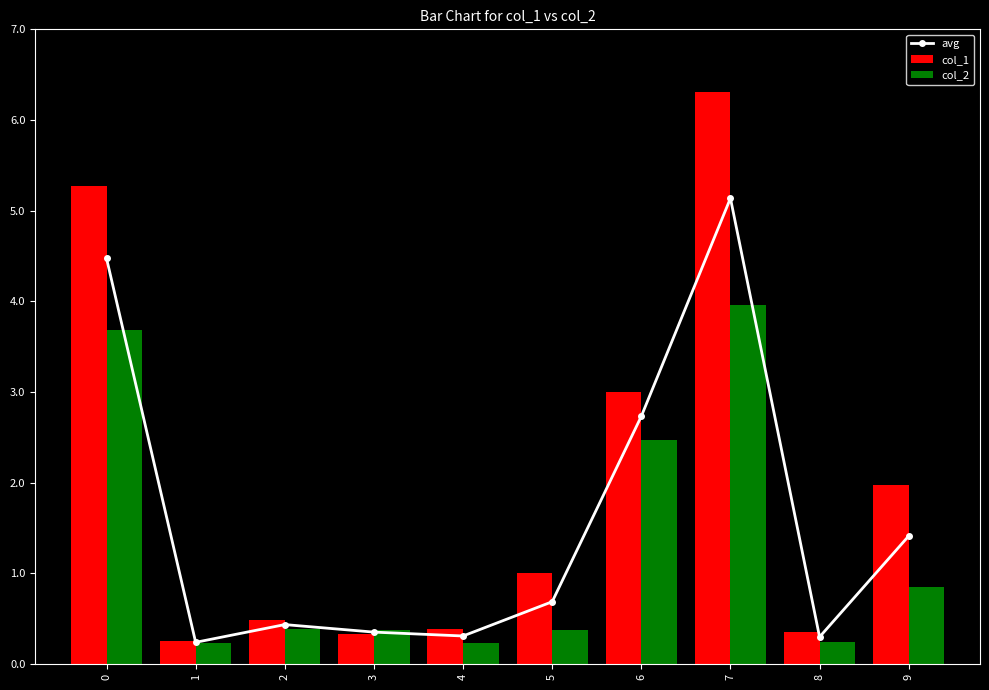

At which label does col_2 reach its peak?

7